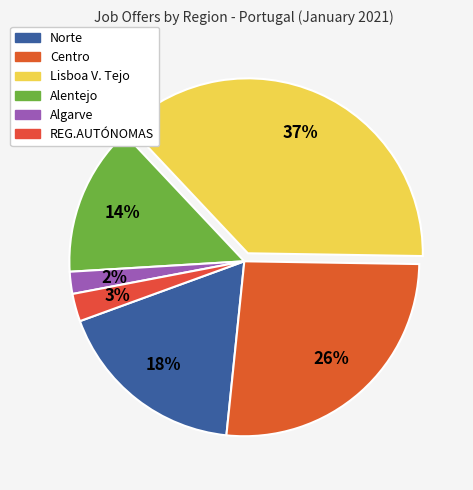

To the nearest percent, what is the difference between the largest and smallest slice percentages?

35%